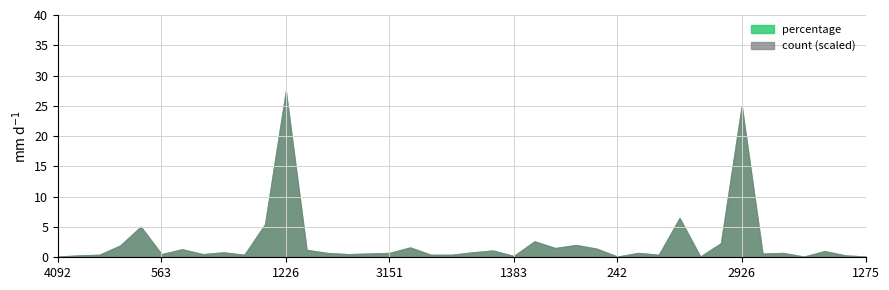

Does the chart have visible grid lines?

Yes